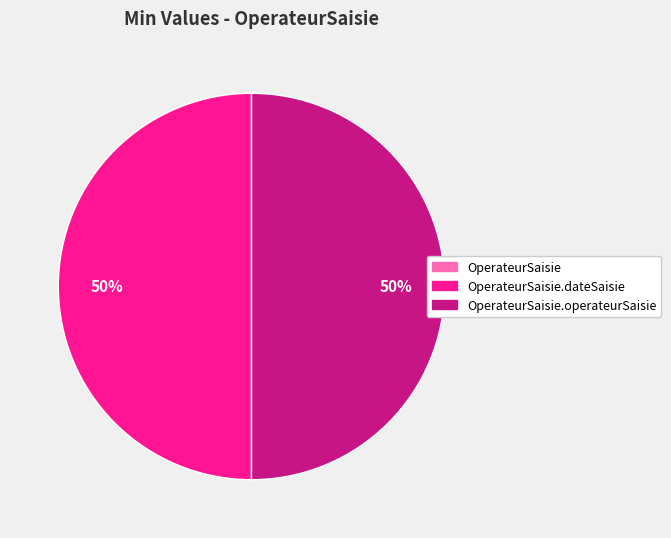

To the nearest percent, what is the average slice percentage?

33%